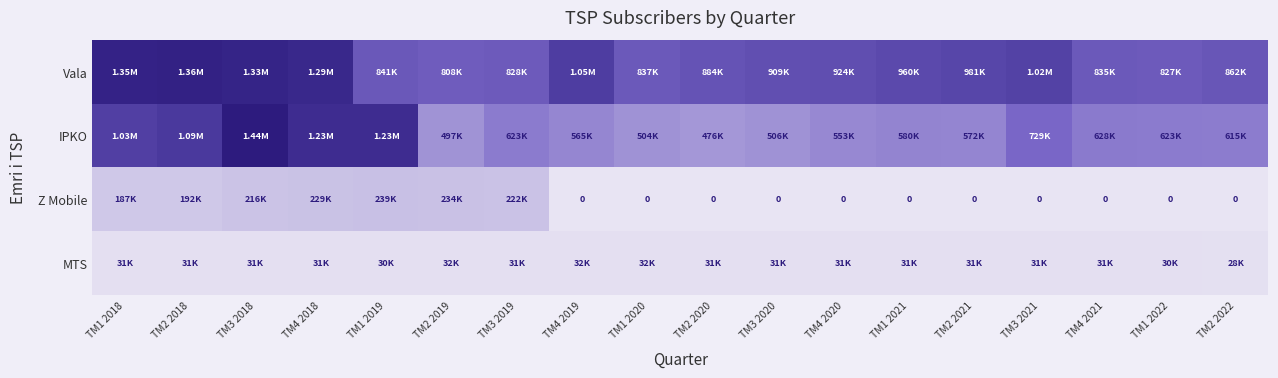

Which series has the largest total across all categories?

Vala